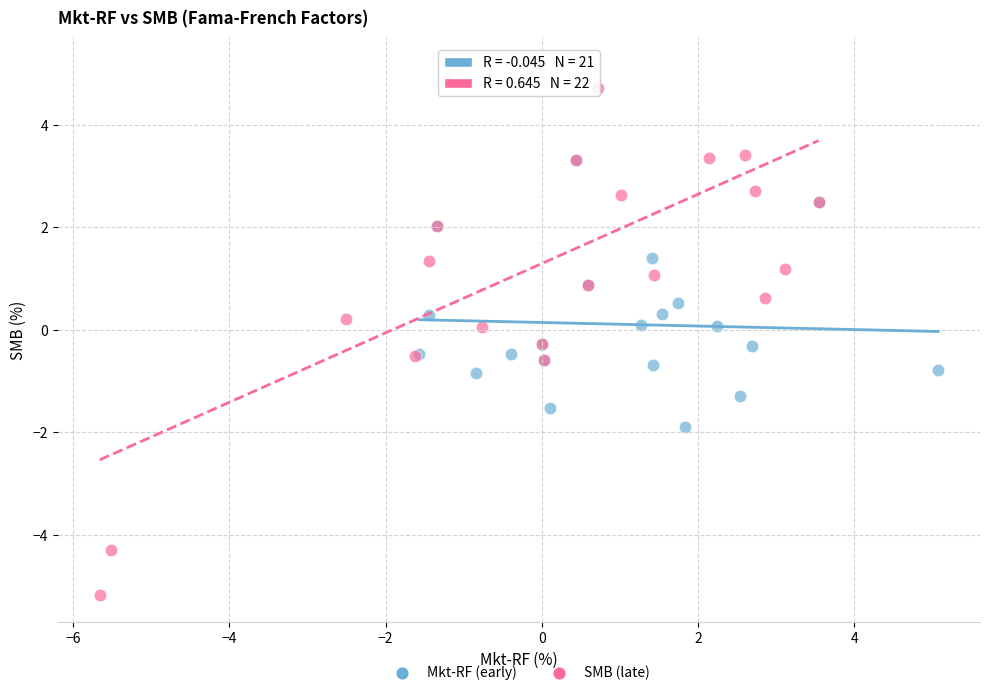

Which series contains the lowest Y value?

SMB (late)